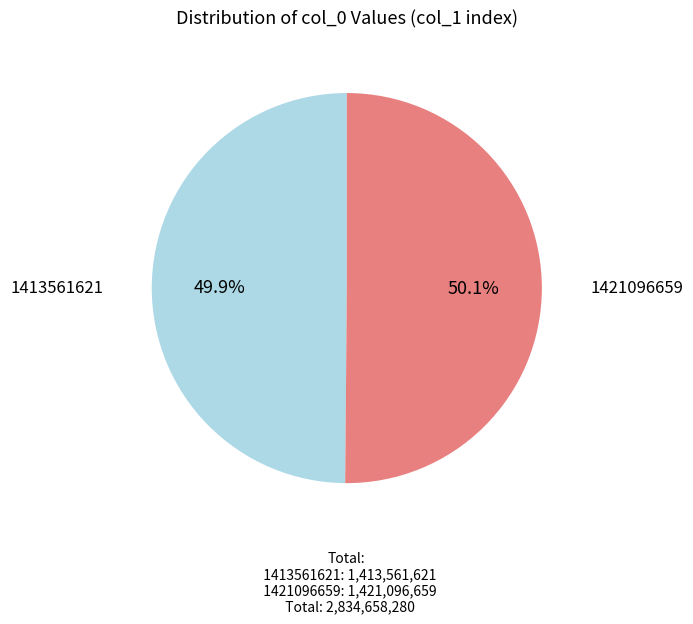

Is there a majority slice in this chart?

Yes